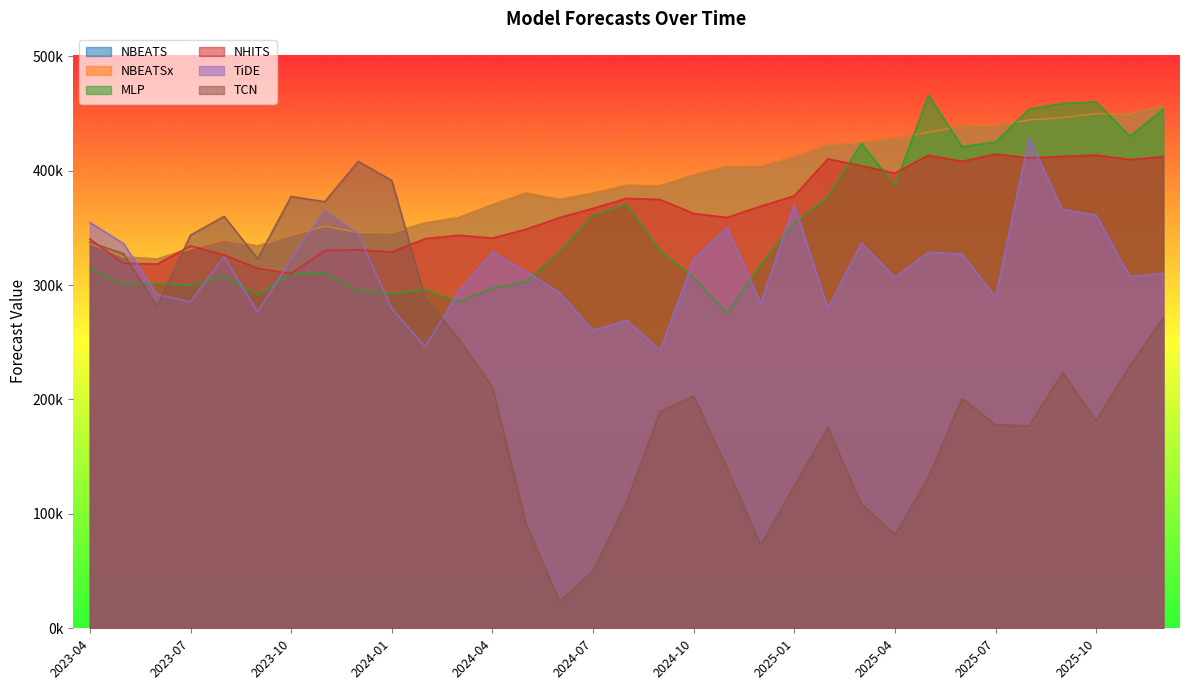

At which category is the sum across all series the highest?

2025-12